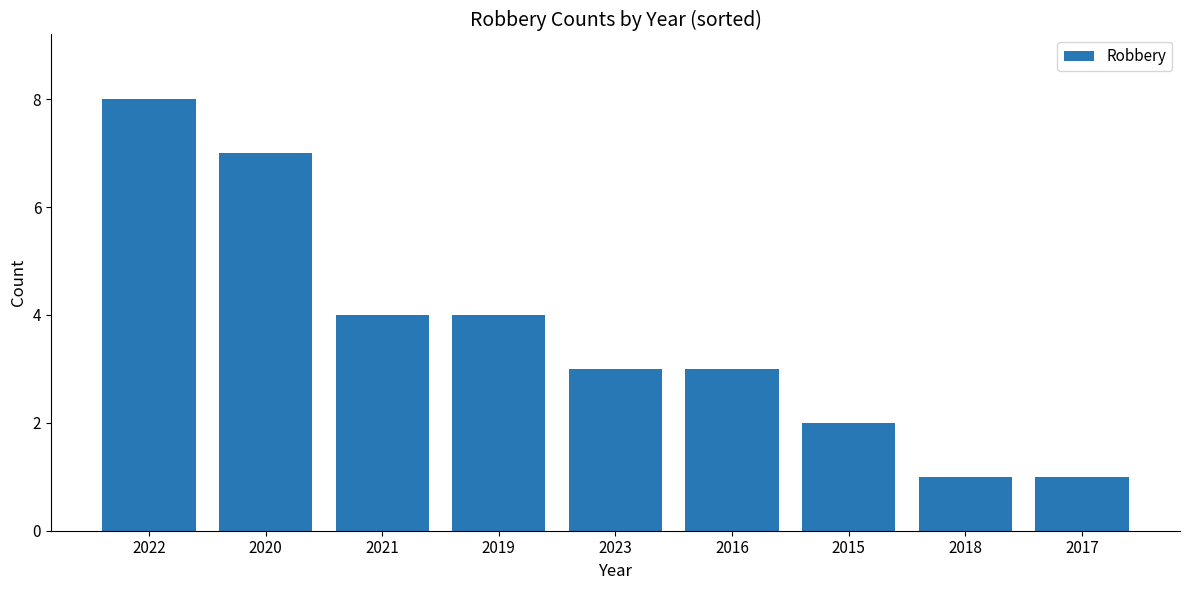

Between 2015 and 2020, which is larger?

2020